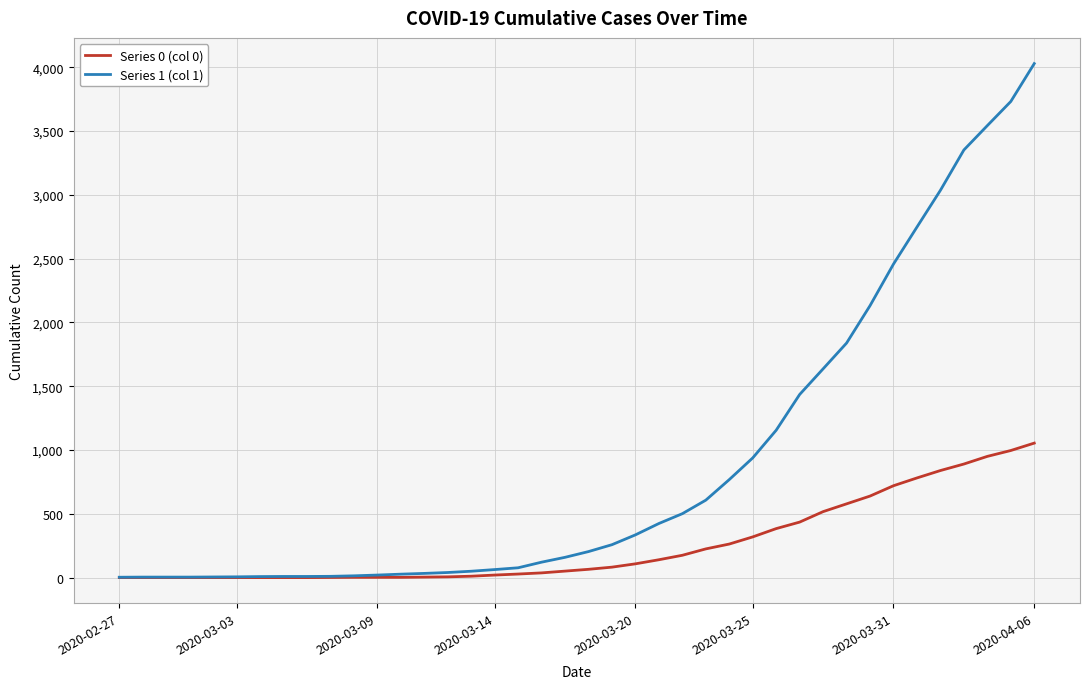

List the series in order of their overall mean, highest first.

Series 1 (col 1), Series 0 (col 0)